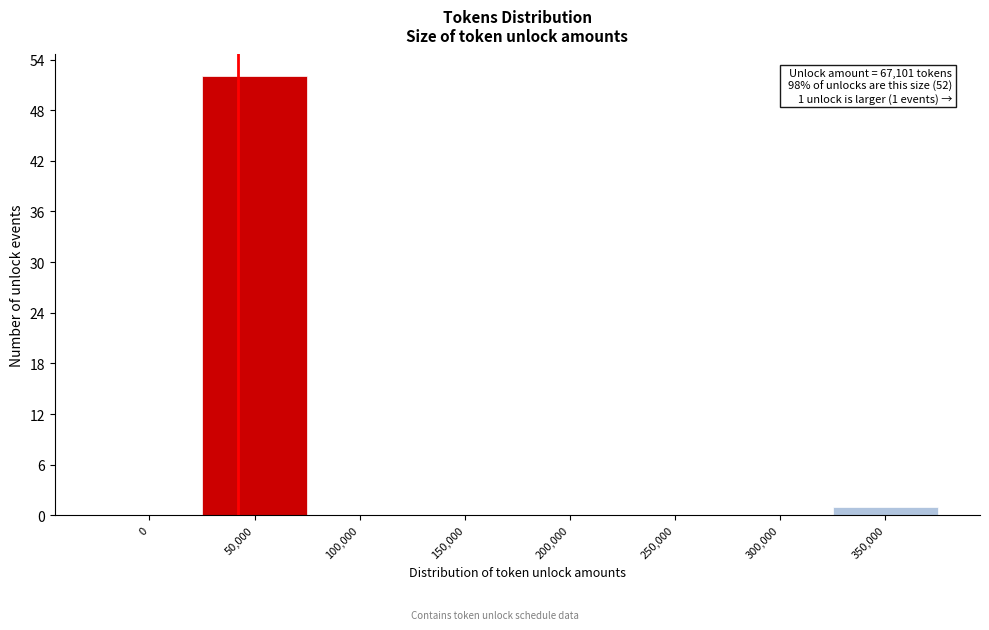

Reading left to right, extract all data points from this chart.

0=0	50,000=52	100,000=0	150,000=0	200,000=0	250,000=0	300,000=0	350,000=1